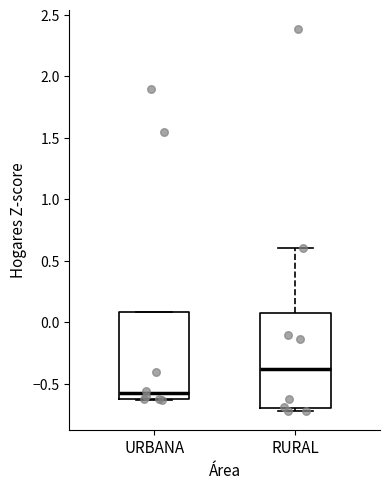

Reading left to right, transcribe this box plot: for each box, give where its median line is, the range the box spans, and where its two whiskers end, as read against the y-axis. The values are not printed on the chart, so give them approximately, as read against the axis.

URBANA: median -0.60 (just above the box's lower edge), box -0.60 to 0.10, whiskers -0.65 to 0.10
RURAL: median -0.40, box -0.70 to 0.05, whiskers -0.70 (just below the box's lower edge) to 0.60